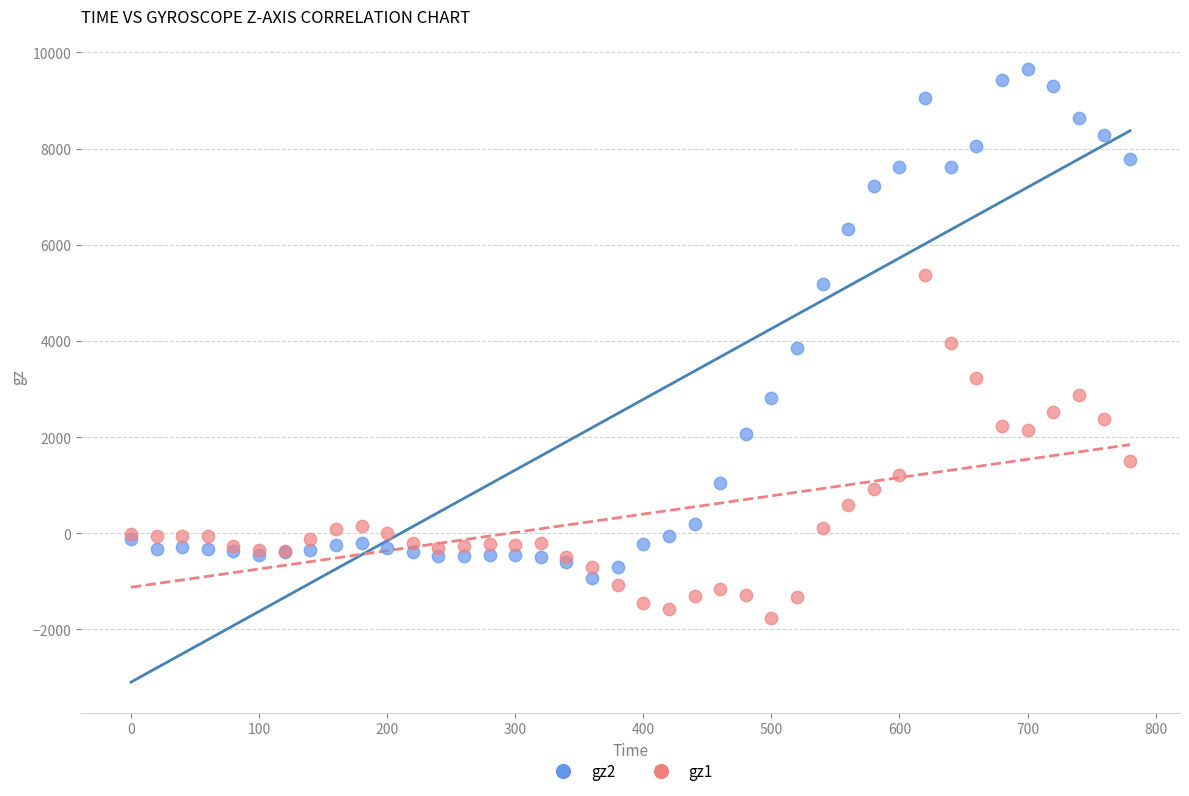

Which series has the largest Y range (max minus min)?

gz2